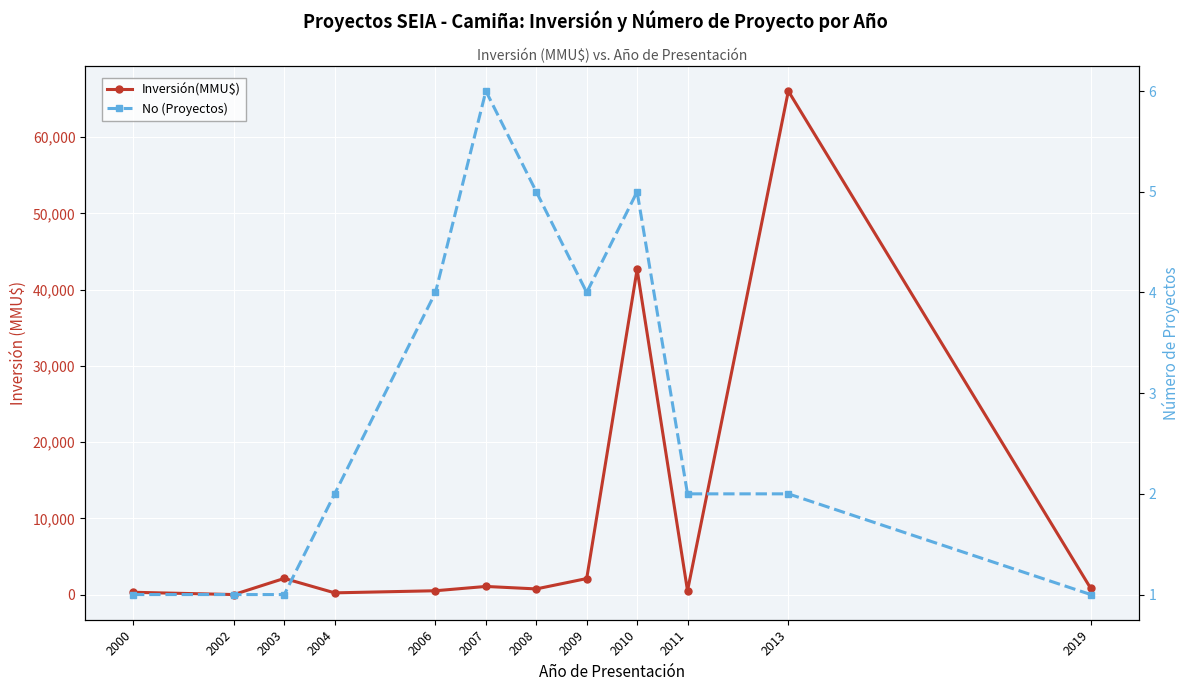

True or false: Inversión(MMU$) has more than 0 points higher than both neighbors.

True